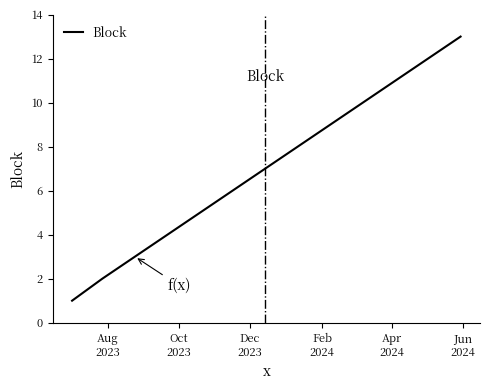

What is the difference between the maximum and minimum values?

12